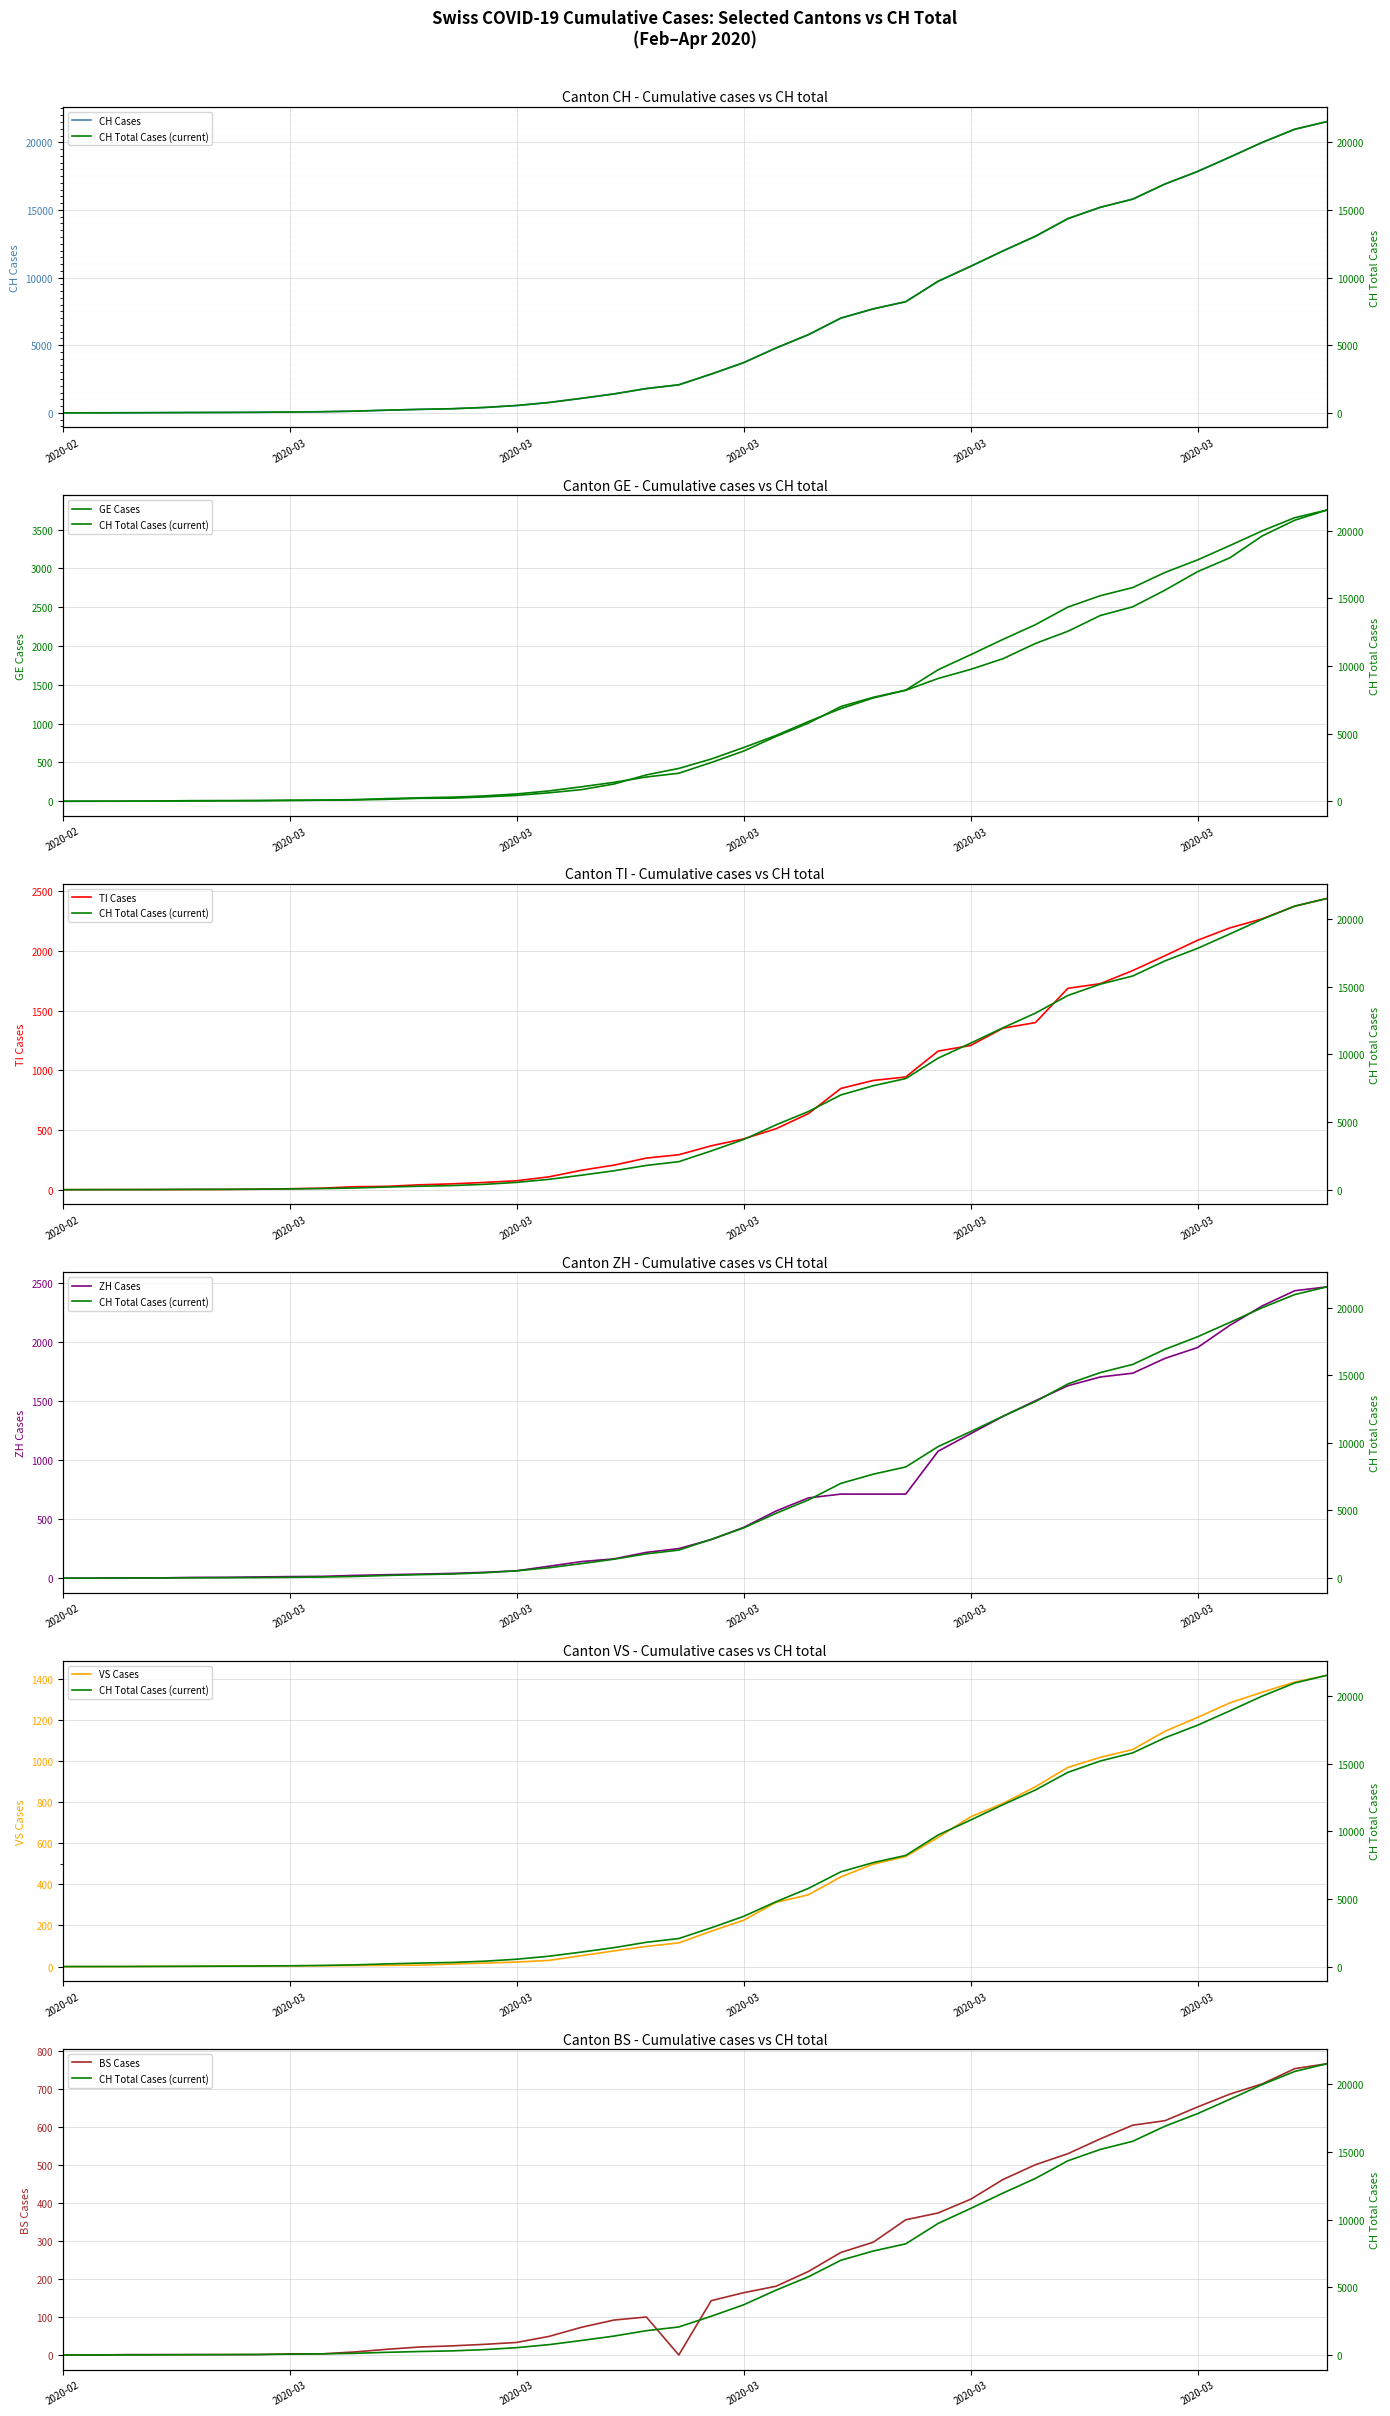

The value of CH at 2020-03-22 is 1765. True or false?

False